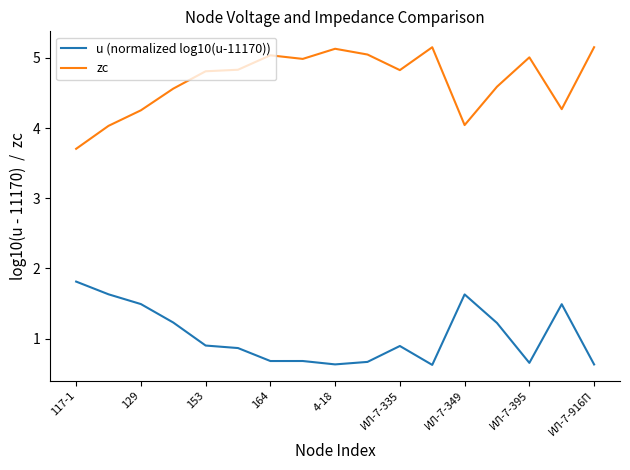

Which series has the largest total across all categories?

zc